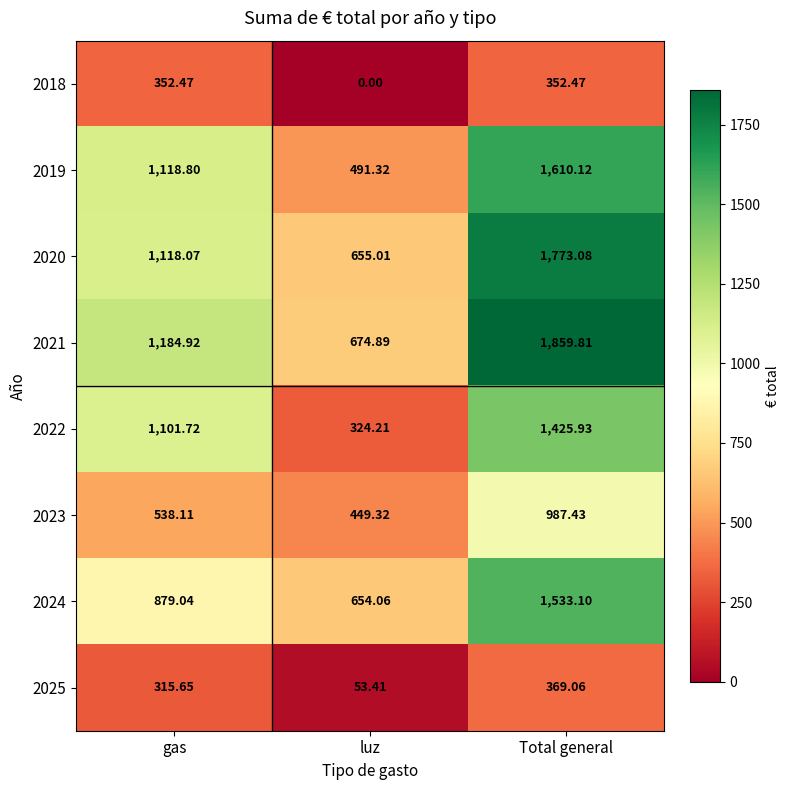

At which category is the sum across all series the highest?

Total general